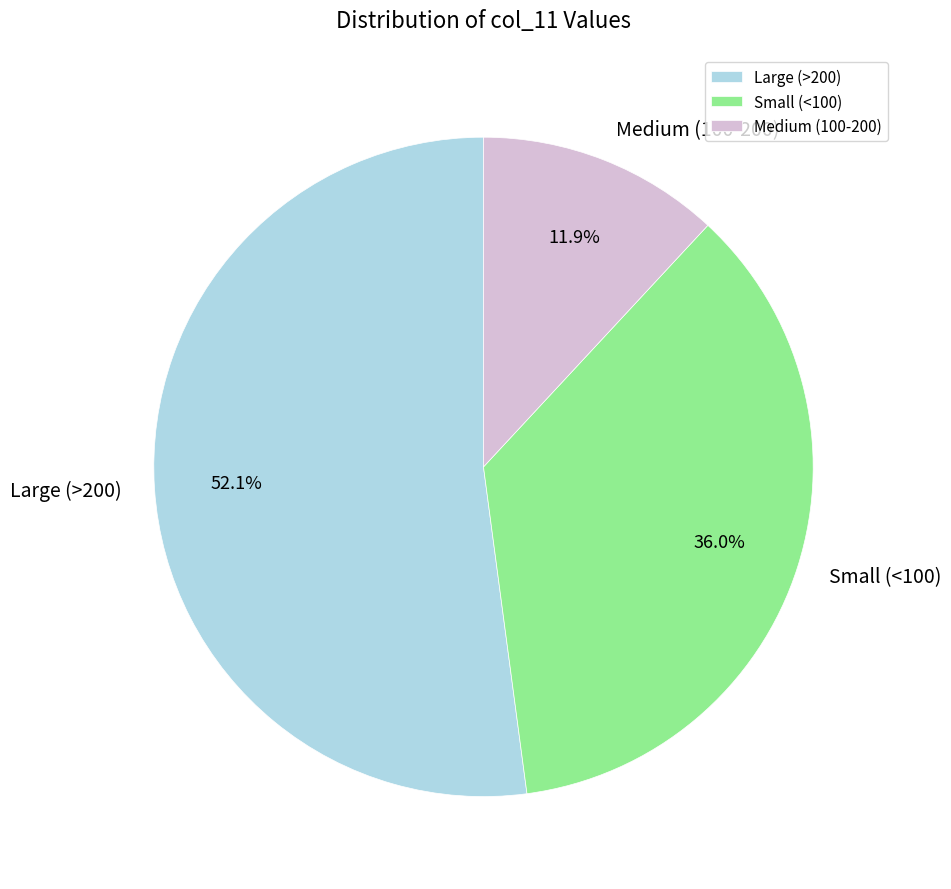

How many segments does this pie chart have?

3